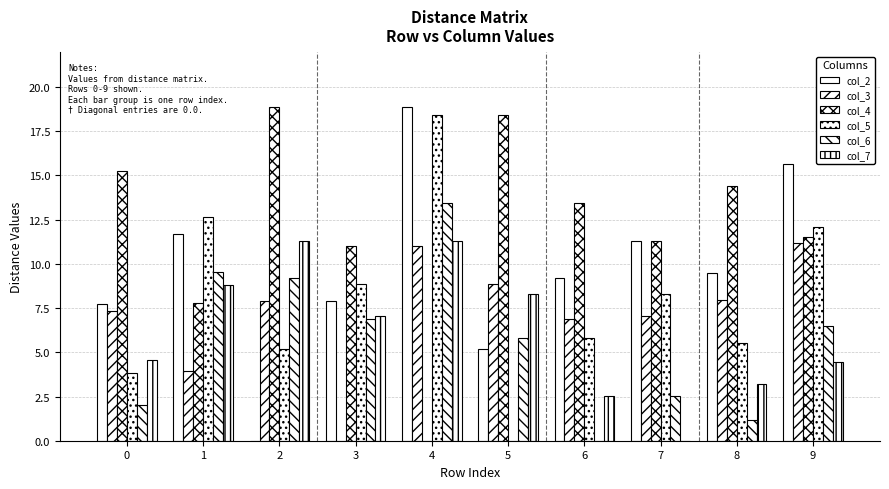

List the labels in order of col_7 value, smallest first.

7, 6, 8, 9, 0, 3, 5, 1, 2, 4